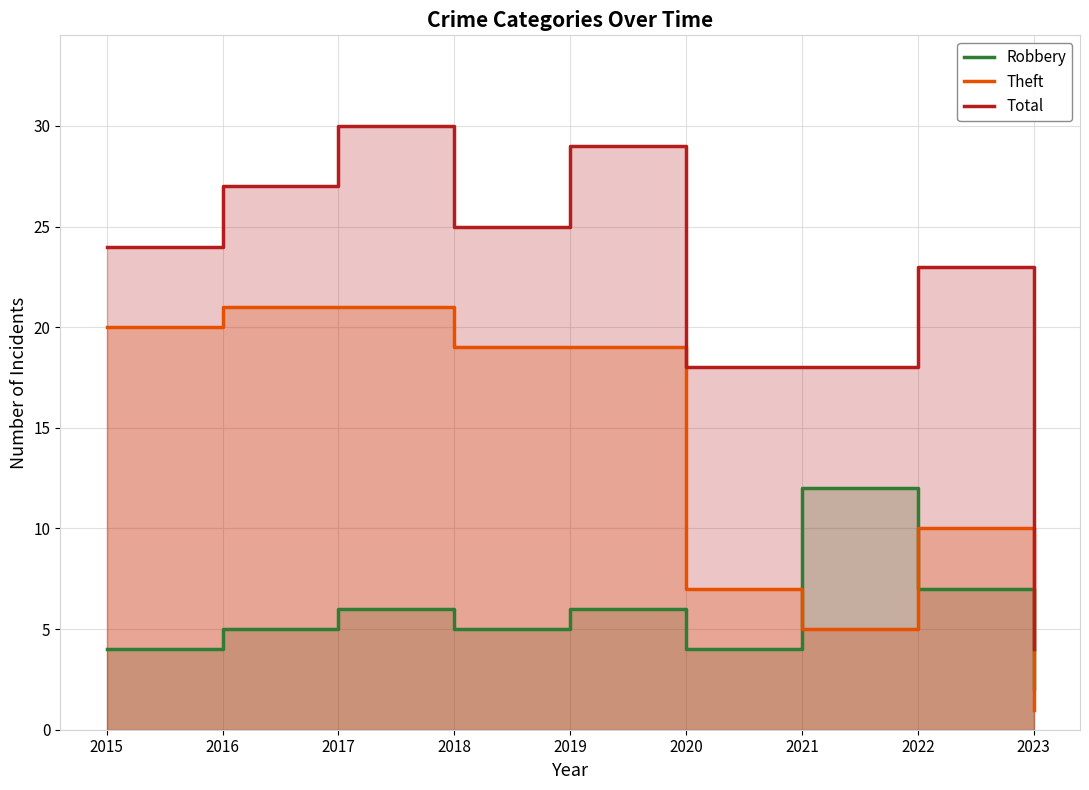

Reading left to right, what are all the values shown in this chart?

Robbery: 4	5	6	5	6	4	12	7	2
Theft: 20	21	21	19	19	7	5	10	1
Total: 24	27	30	25	29	18	18	23	4